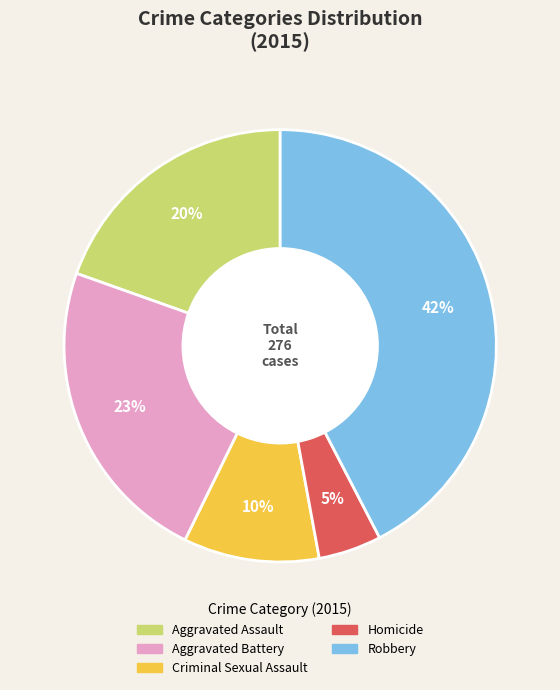

What percentage is the Criminal Sexual Assault slice, to the nearest percent?

10%